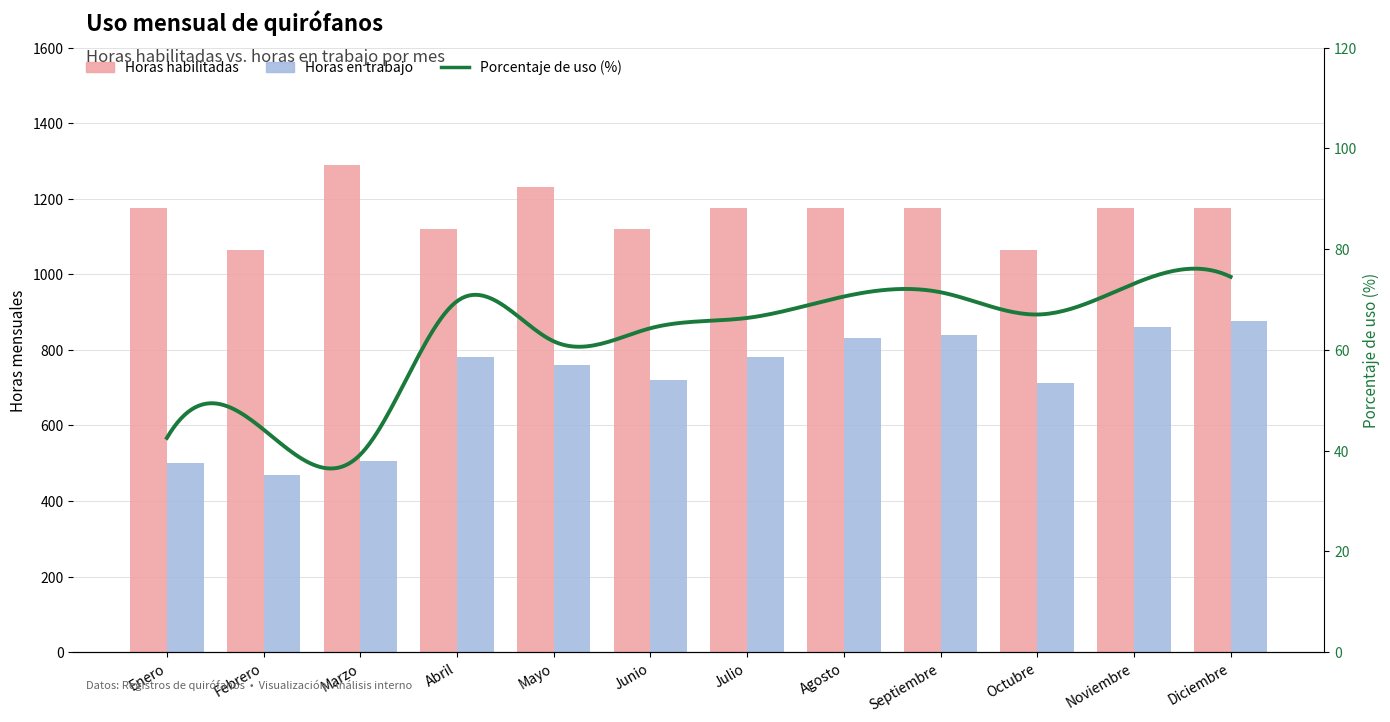

What position from the left is Marzo?

3